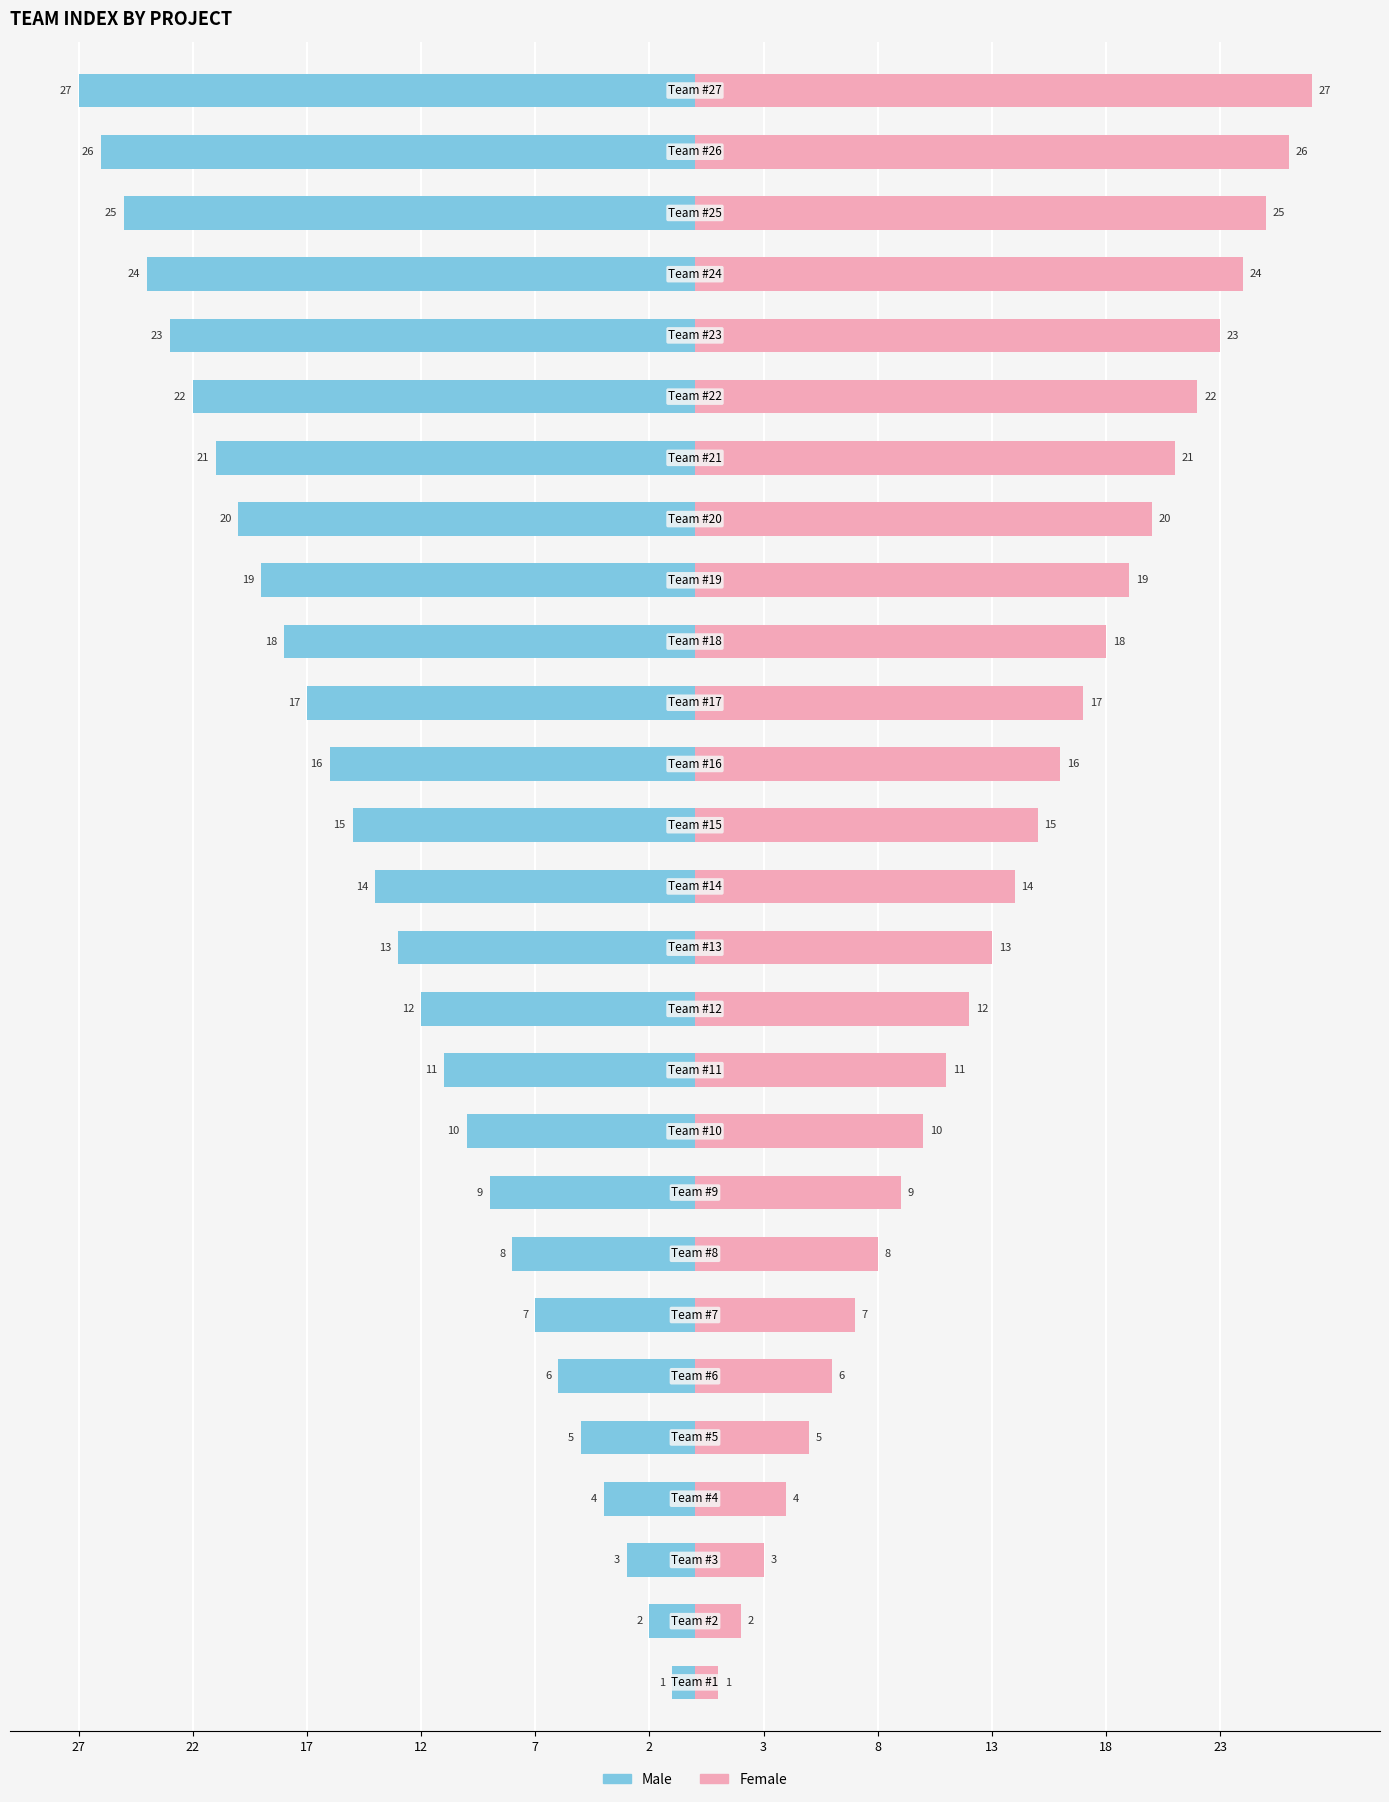

How many bars are there in total?

54